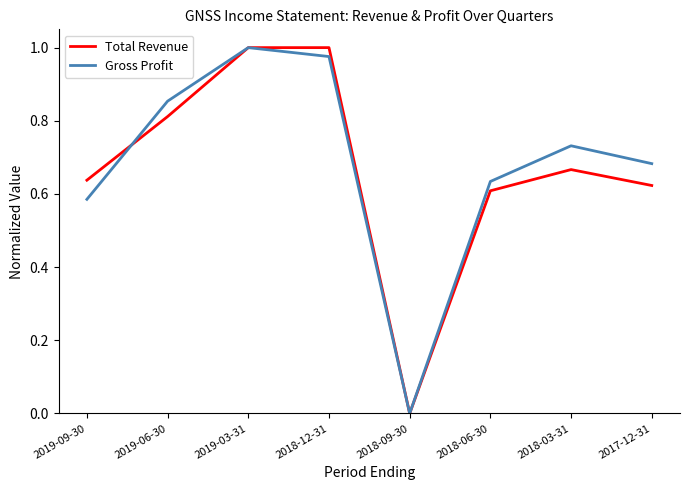

At 2017-12-31, list the series in order from largest to smallest.

Gross Profit, Total Revenue